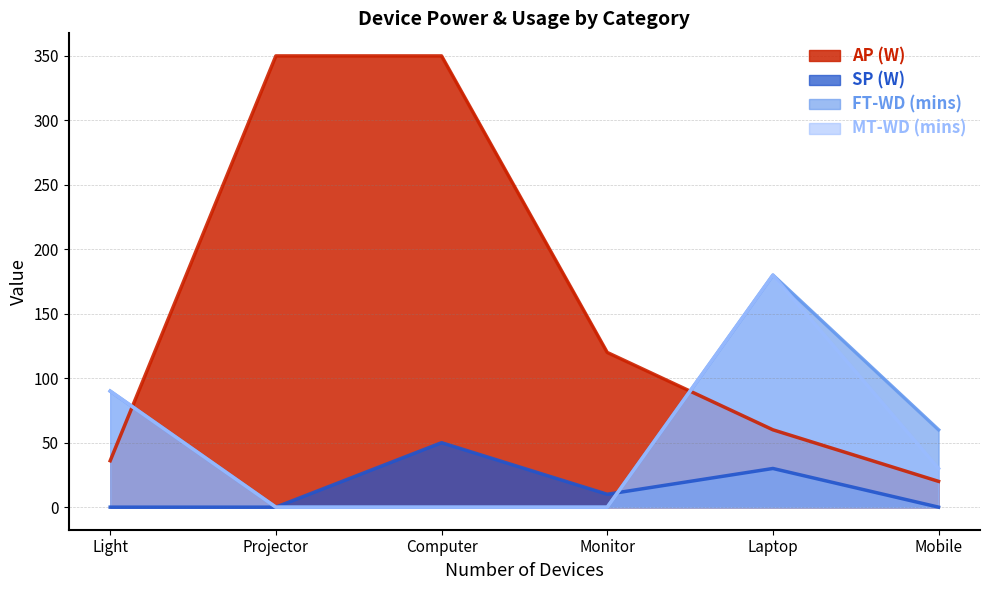

What is the difference between the maximum and second lowest values in the FT-WD (mins) series?

180